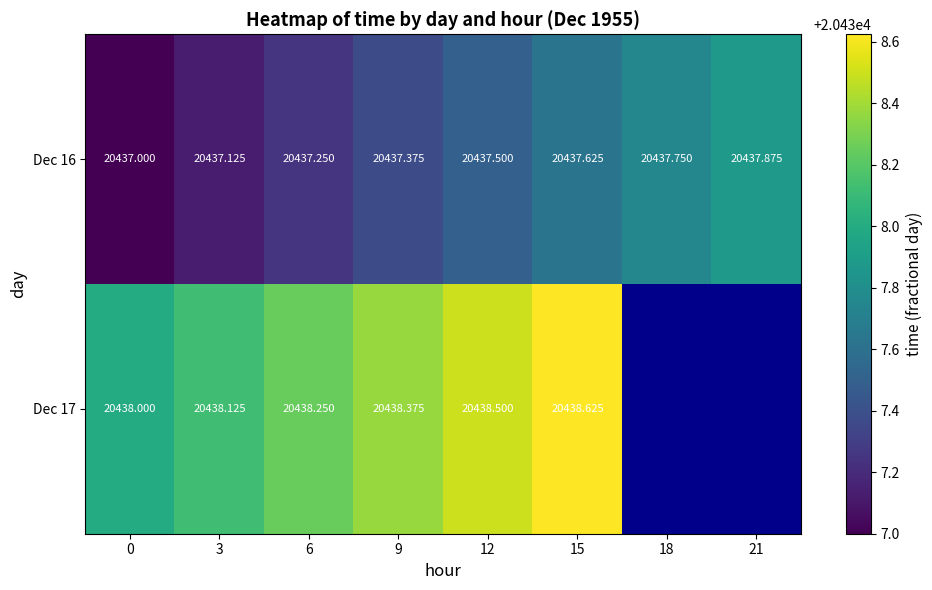

Which label corresponds to the largest value in the chart?

15